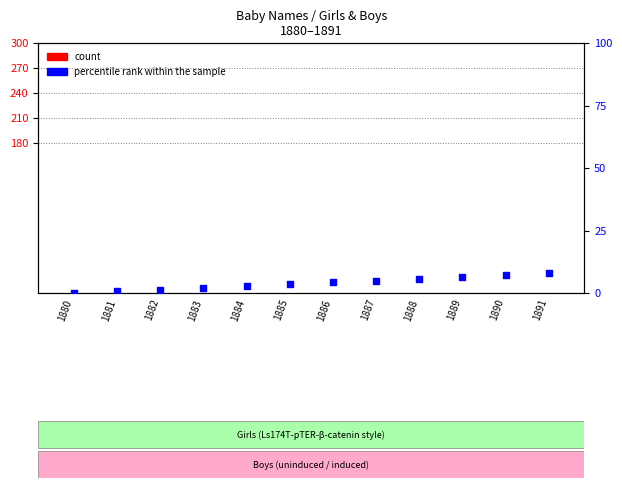

At which category is the sum across all series the highest?

1891